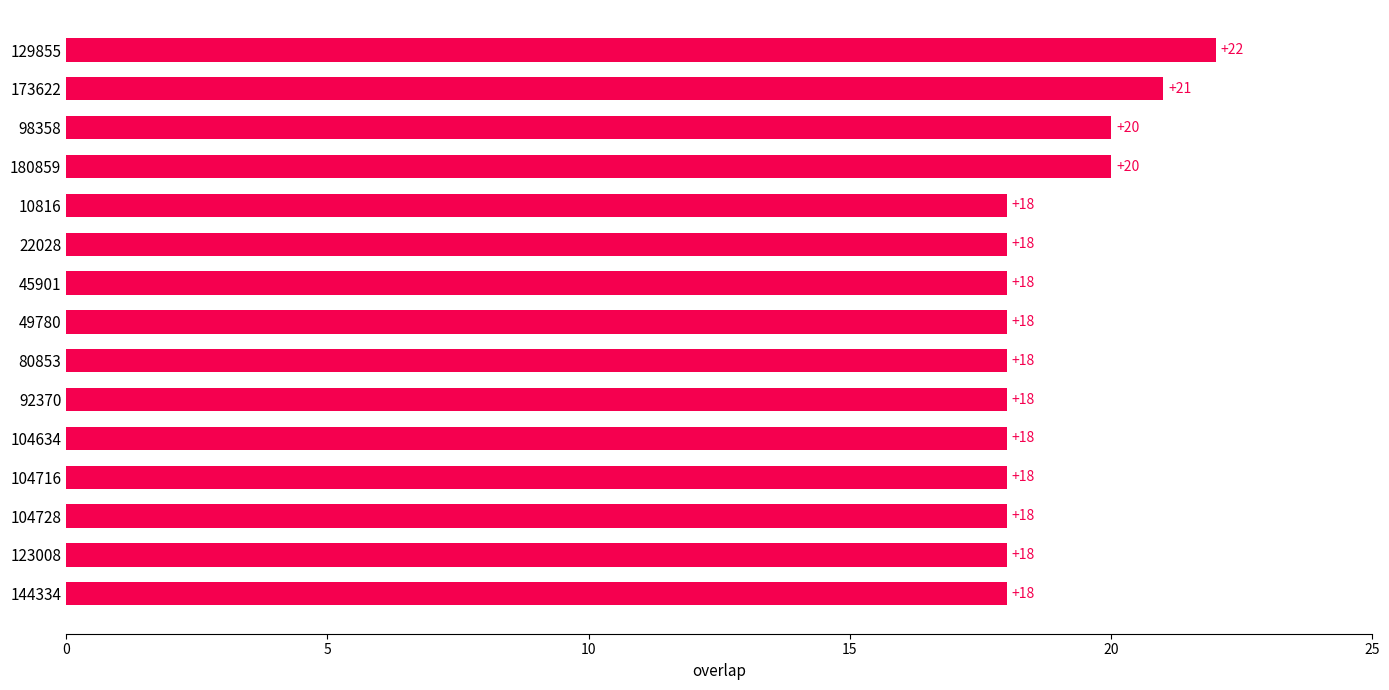

Approximately how many times larger is the value at 104716 compared to 98358?

0.9